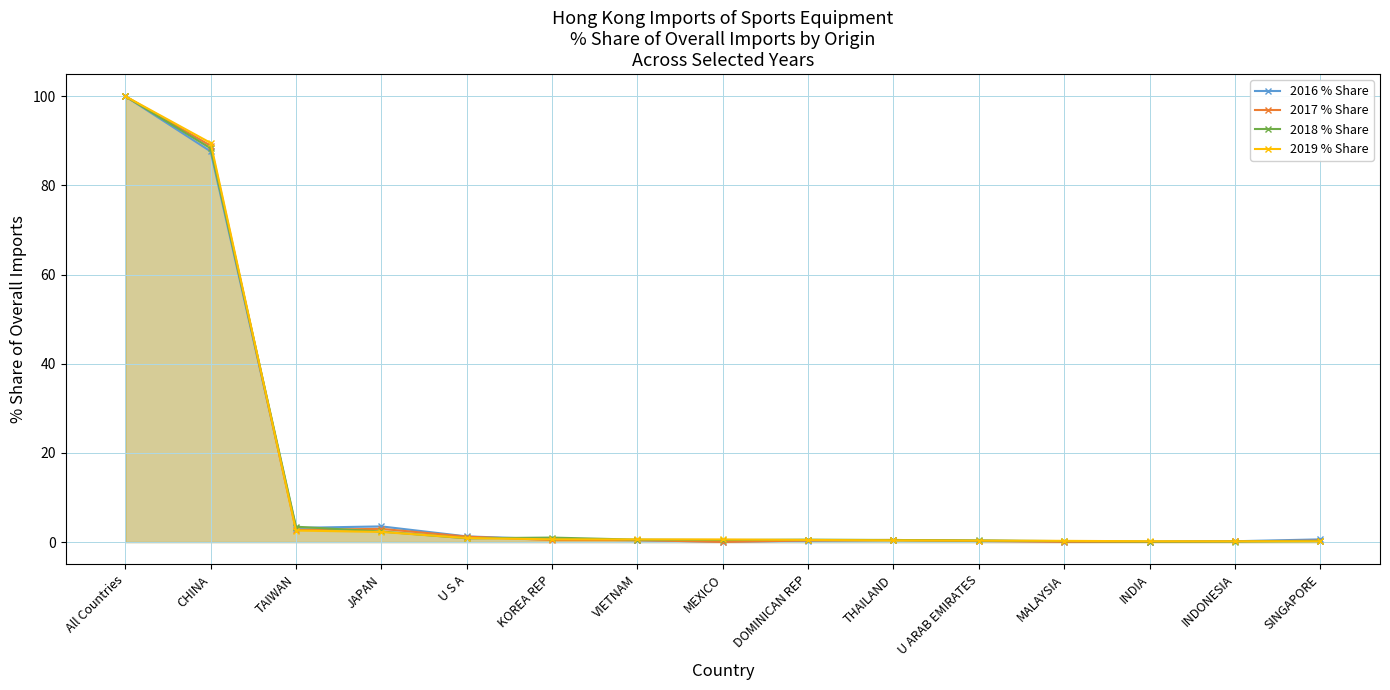

Between MEXICO and MALAYSIA, which is larger?

MALAYSIA